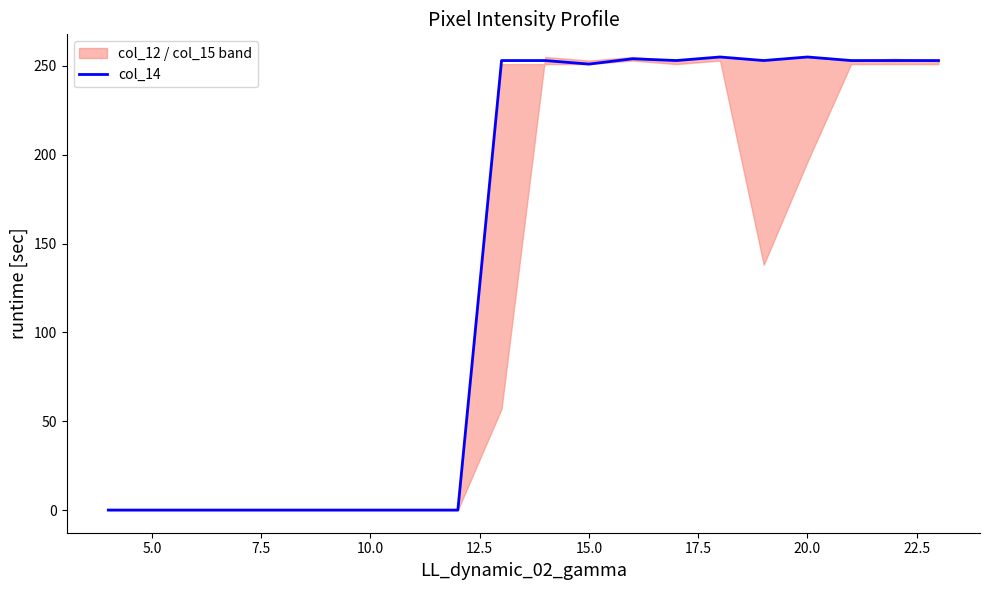

The value of col_14 at 5.0 is 0. True or false?

True